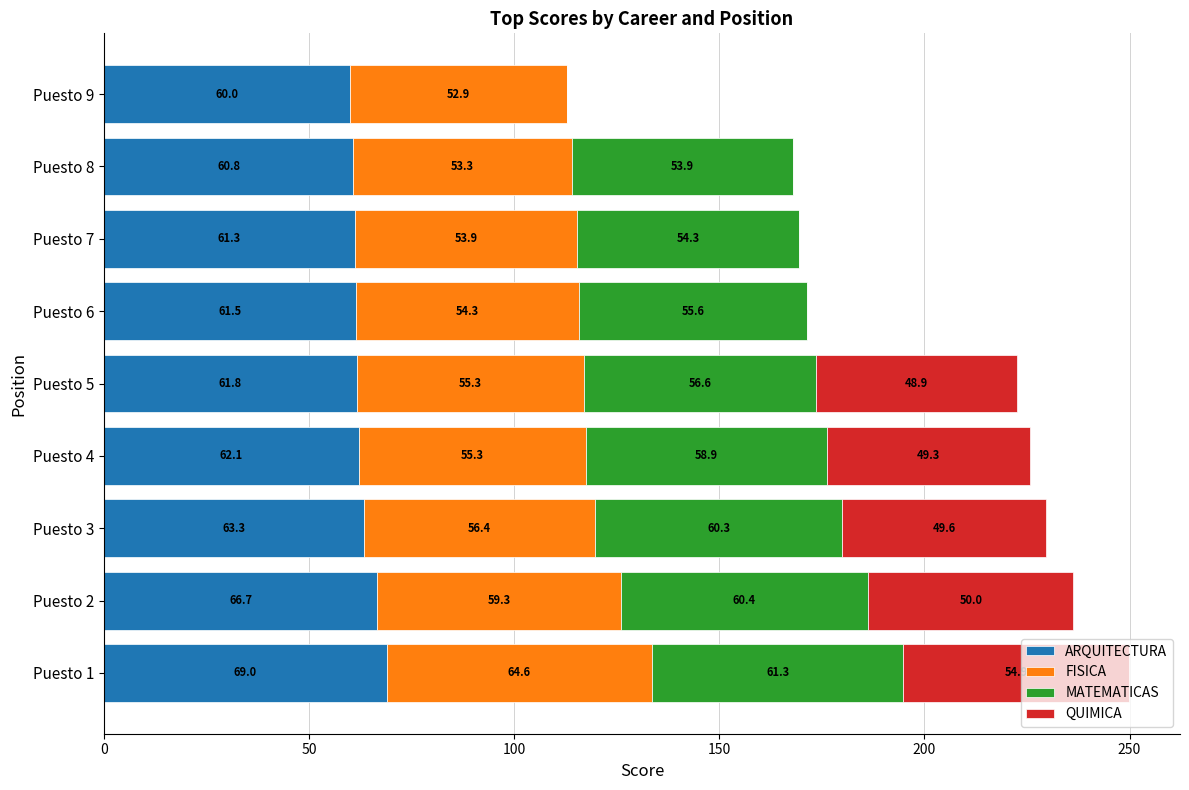

What are all the series names shown in the legend?

ARQUITECTURA, FISICA, MATEMATICAS, QUIMICA